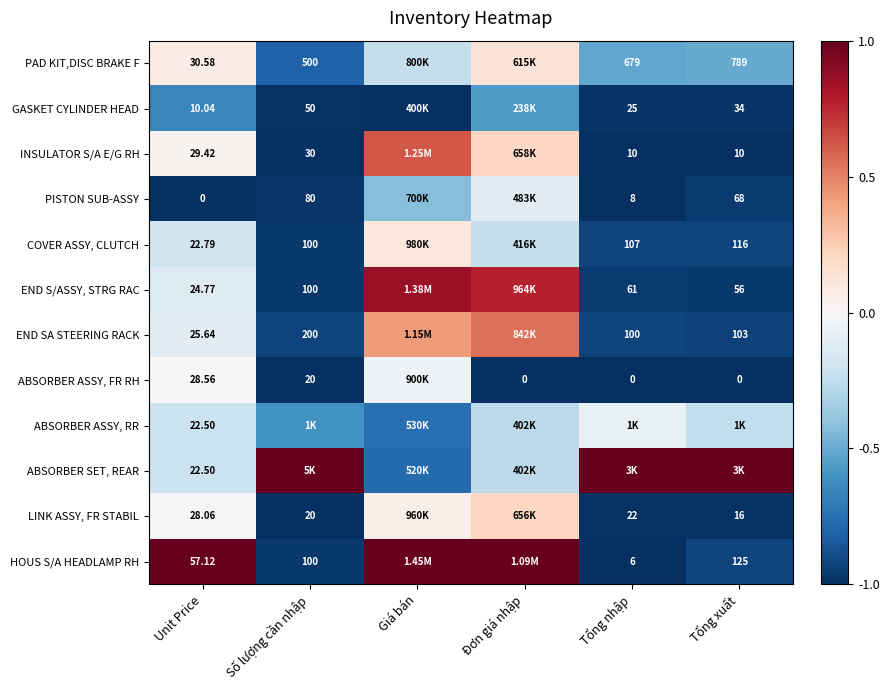

The value of INSULATOR S/A E/G RH at Tổng nhập is -1.0. True or false?

True